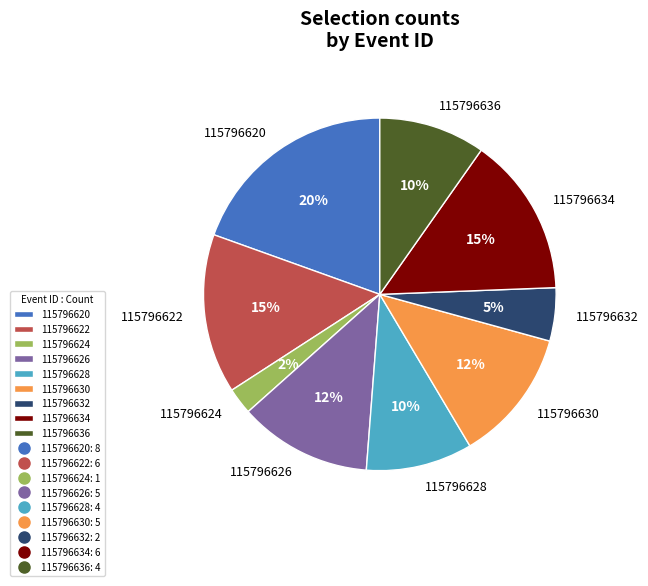

What is the ratio of the value at 115796630 to the value at 115796622?

0.8